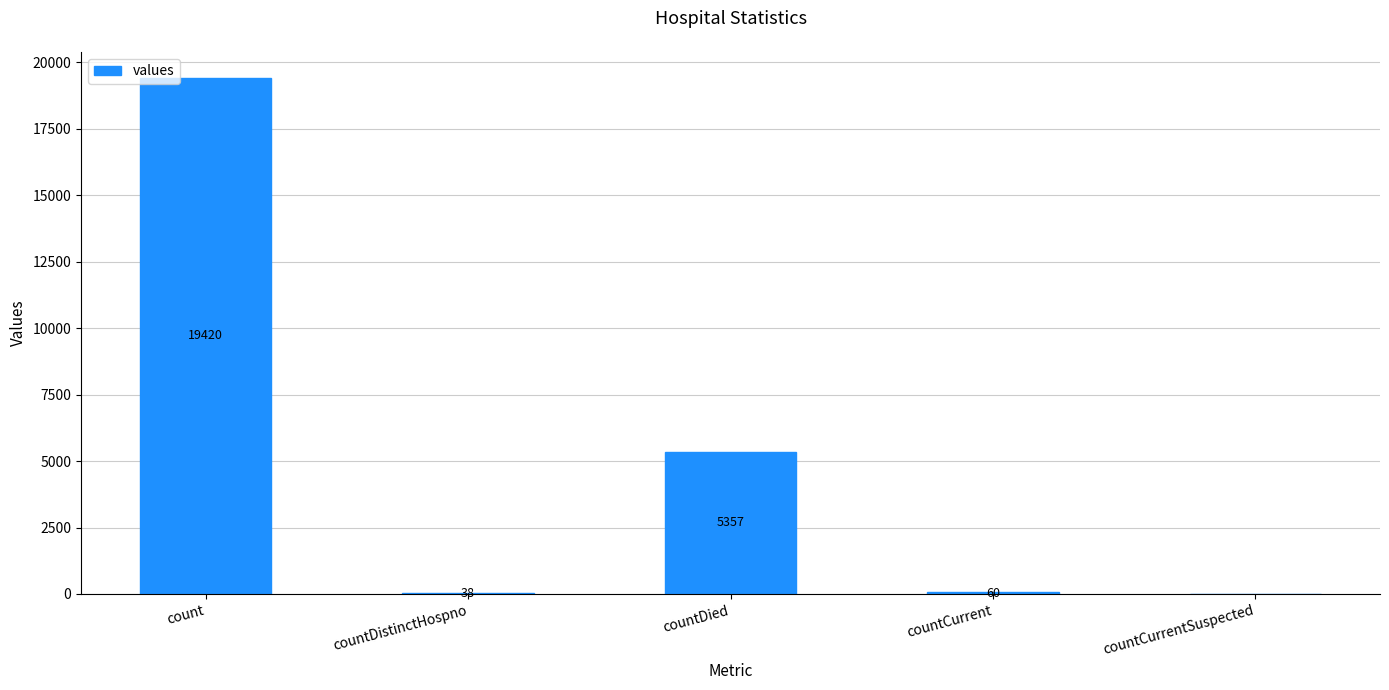

What is the difference between the values at countCurrentSuspected and count?

19420